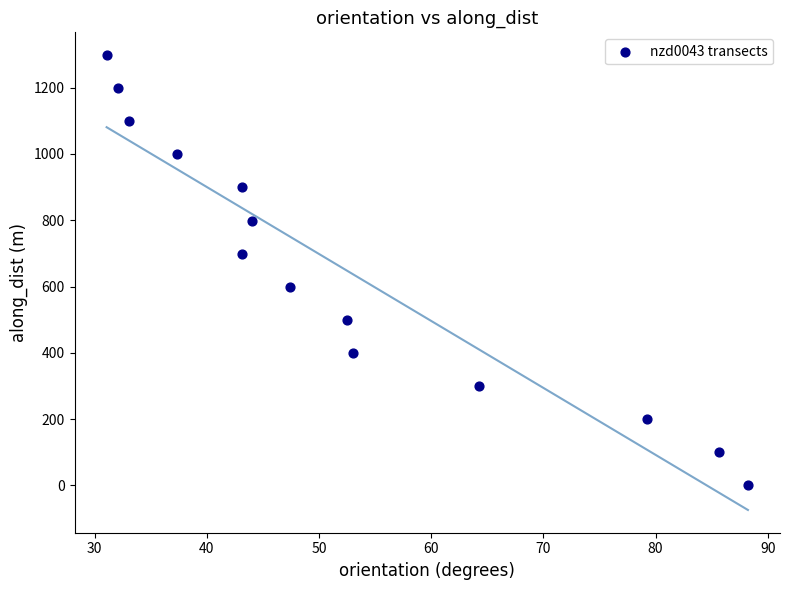

What is the range of X values (max minus min)?

57.2